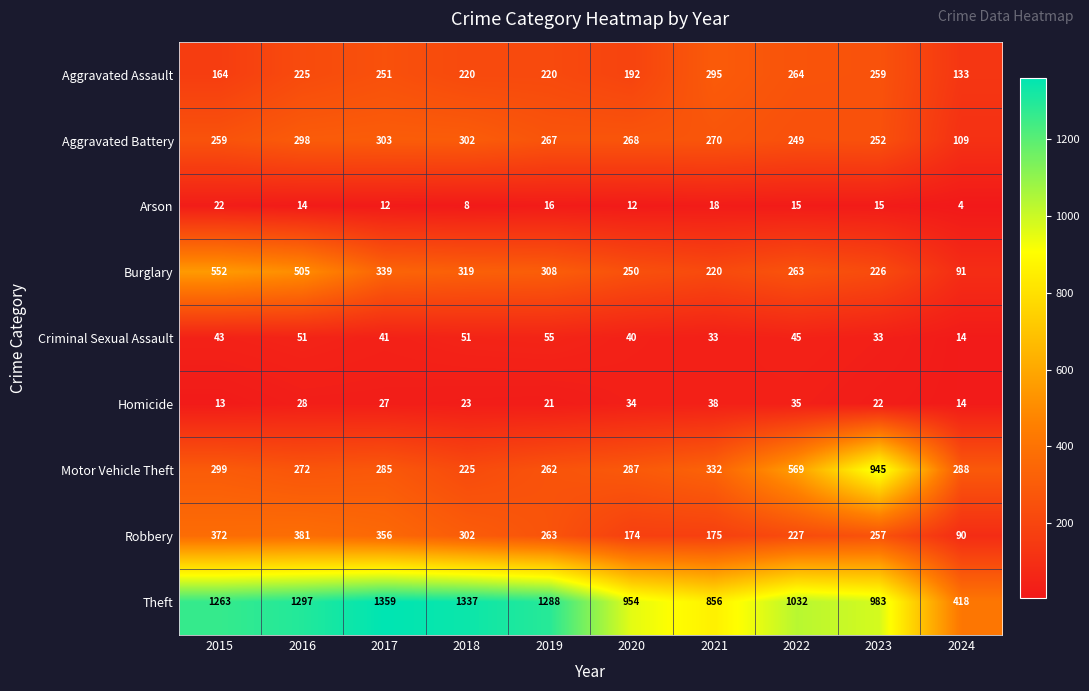

Count the number of categories in the chart.

10